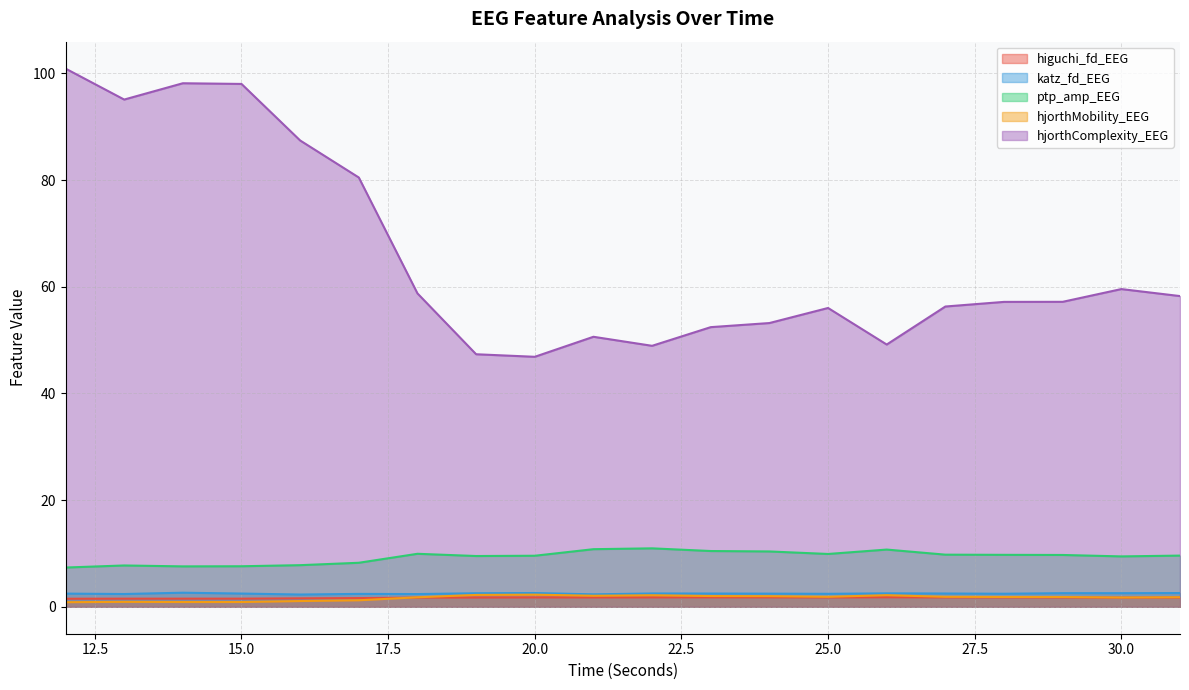

What are all the series names shown in the legend?

higuchi_fd_EEG, katz_fd_EEG, ptp_amp_EEG, hjorthMobility_EEG, hjorthComplexity_EEG